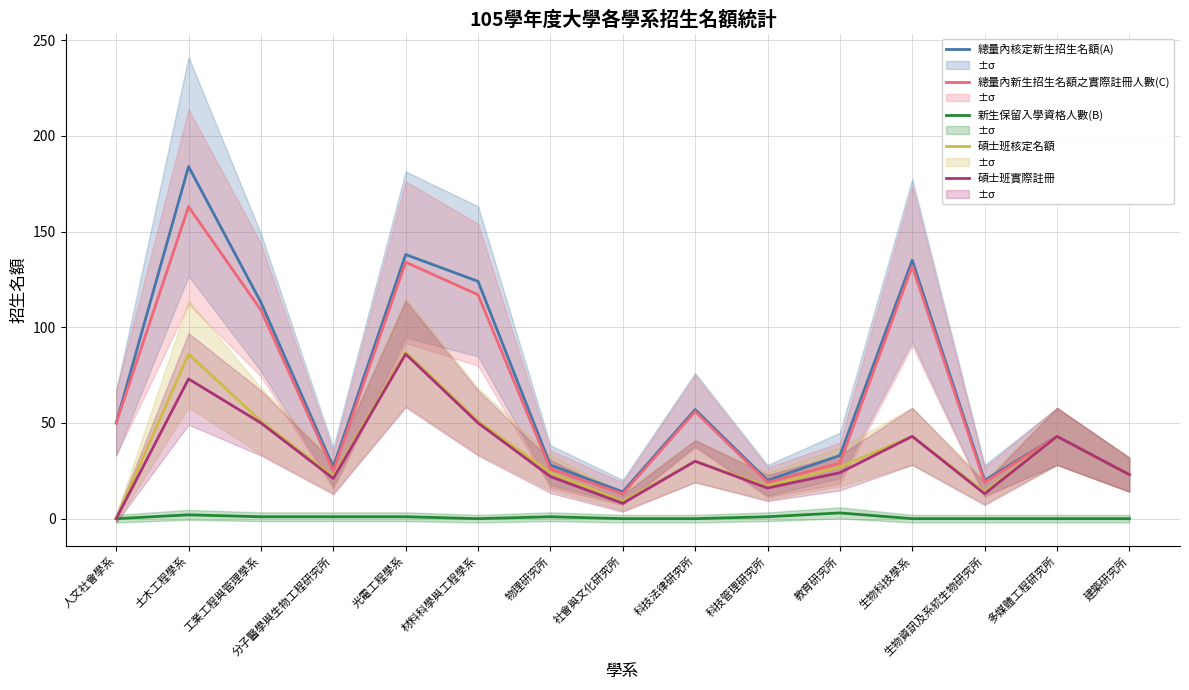

How many data points in 總量內新生招生名額之實際註冊人數(C) are less than 43?

7